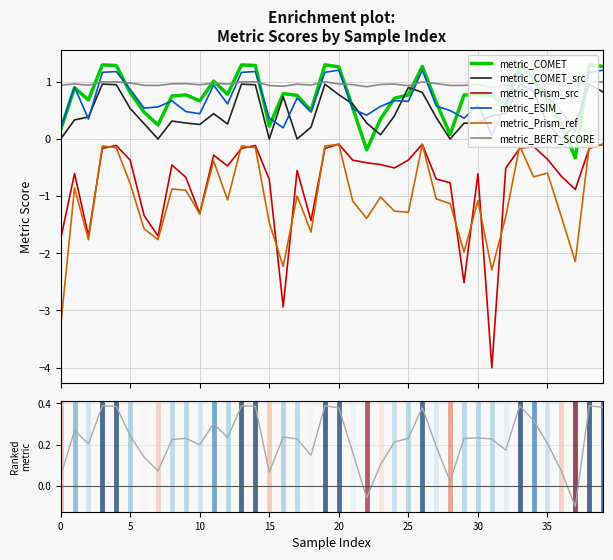

What is the spread (max minus min) of values at 31?

4.9